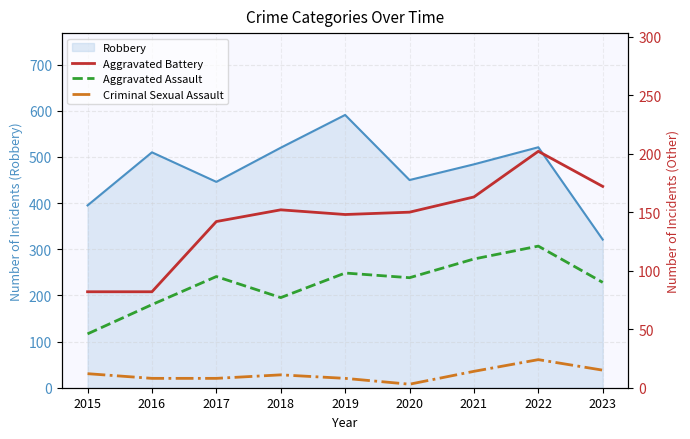

At which label does Criminal Sexual Assault first exceed 11?

2015